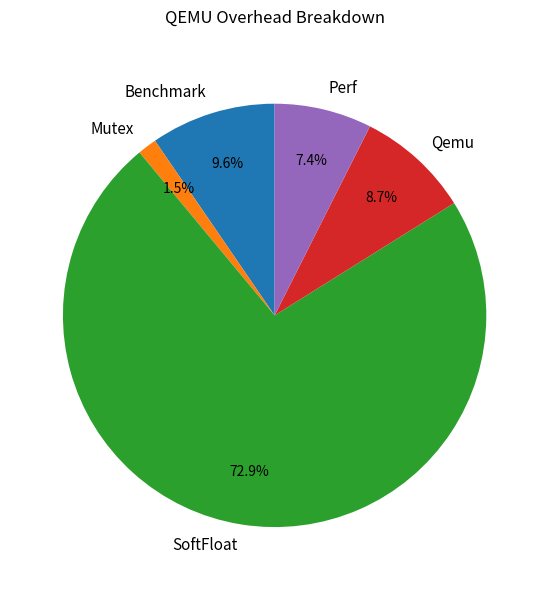

Rank the categories by value from lowest to highest.

Mutex, Perf, Qemu, Benchmark, SoftFloat